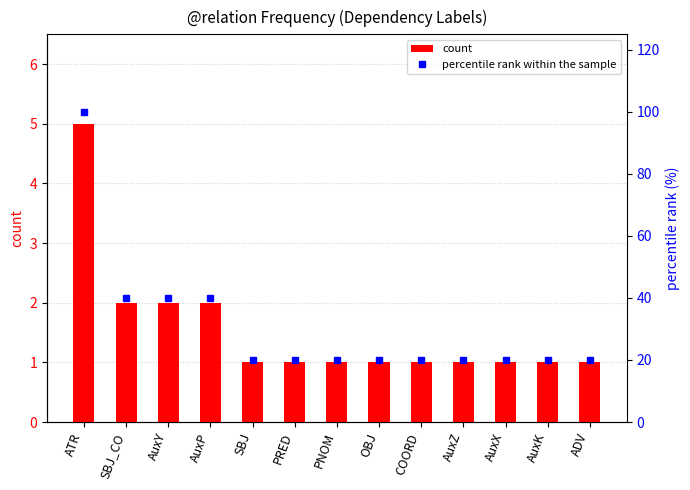

What is the lowest value of the percentile rank within the sample series?

20